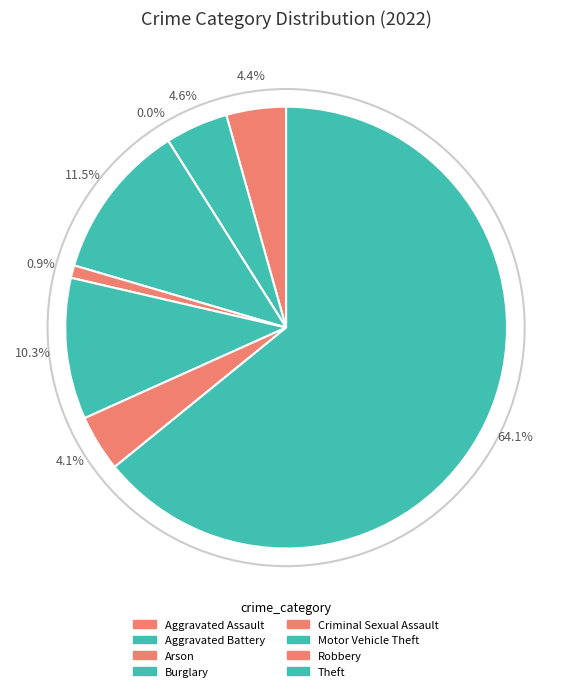

Do Robbery and Aggravated Battery together represent more than half of the pie?

No